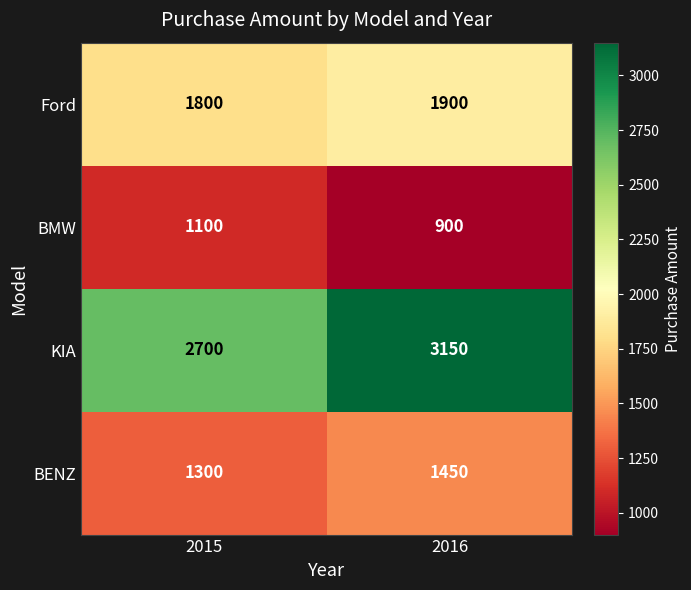

Reading left to right, what are all the values shown in this chart?

Ford: 2015=1800	2016=1900
BMW: 2015=1100	2016=900
KIA: 2015=2700	2016=3150
BENZ: 2015=1300	2016=1450